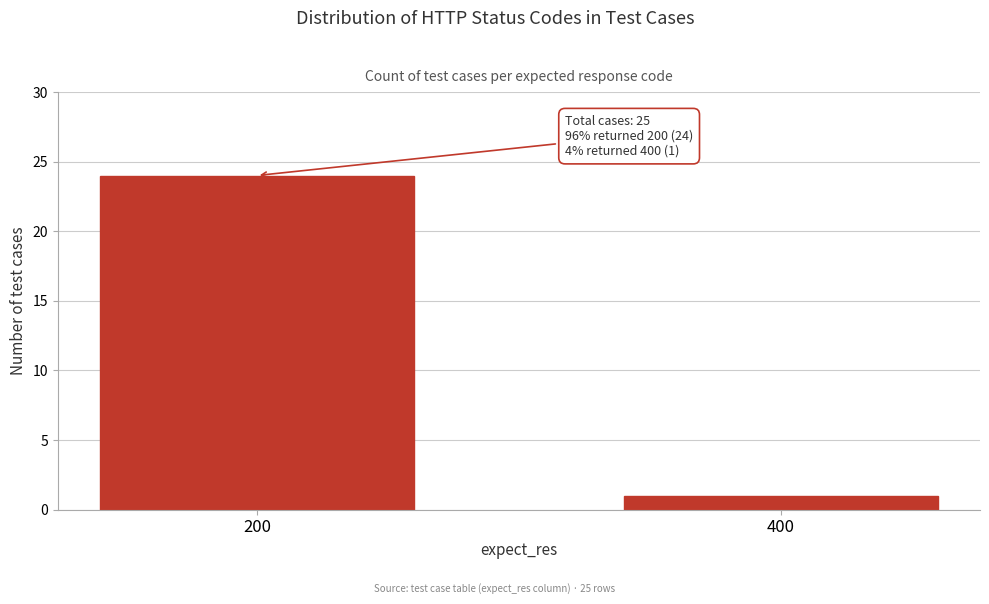

Reading left to right, list all the values displayed in this chart.

24	1